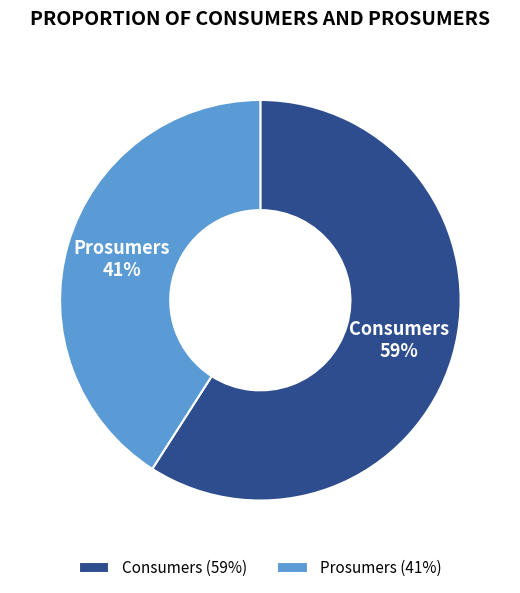

Which slice is the largest?

Consumers